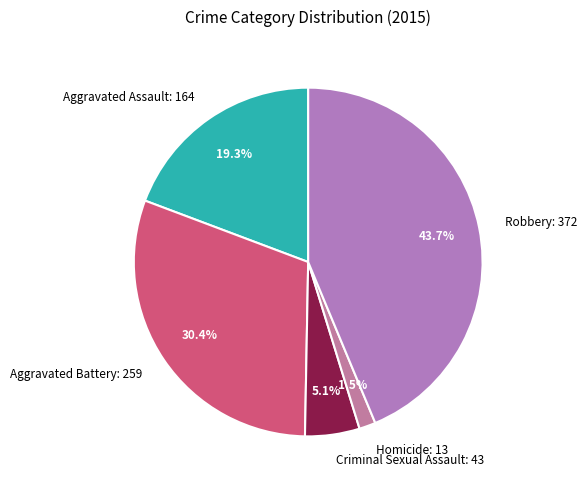

Count the number of slices in the pie.

5